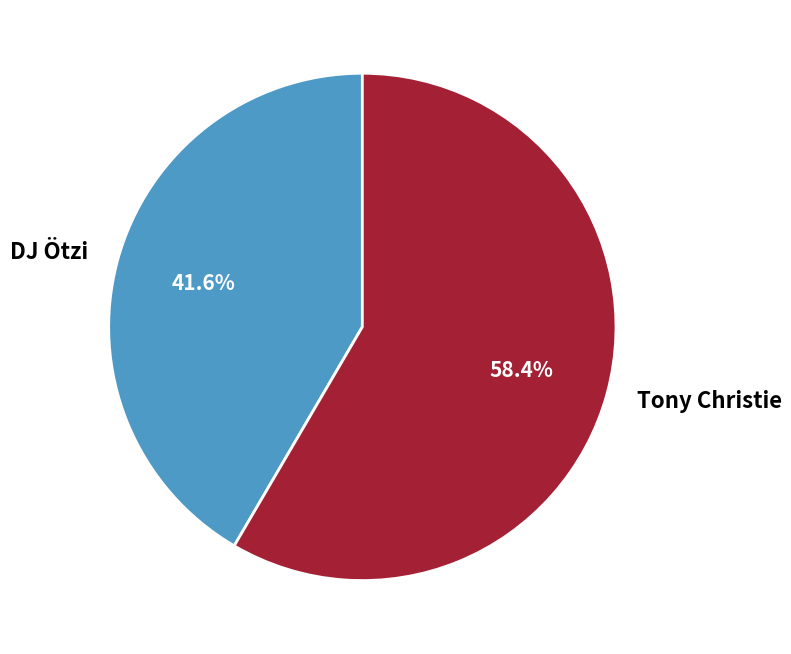

Count the number of slices in the pie.

2